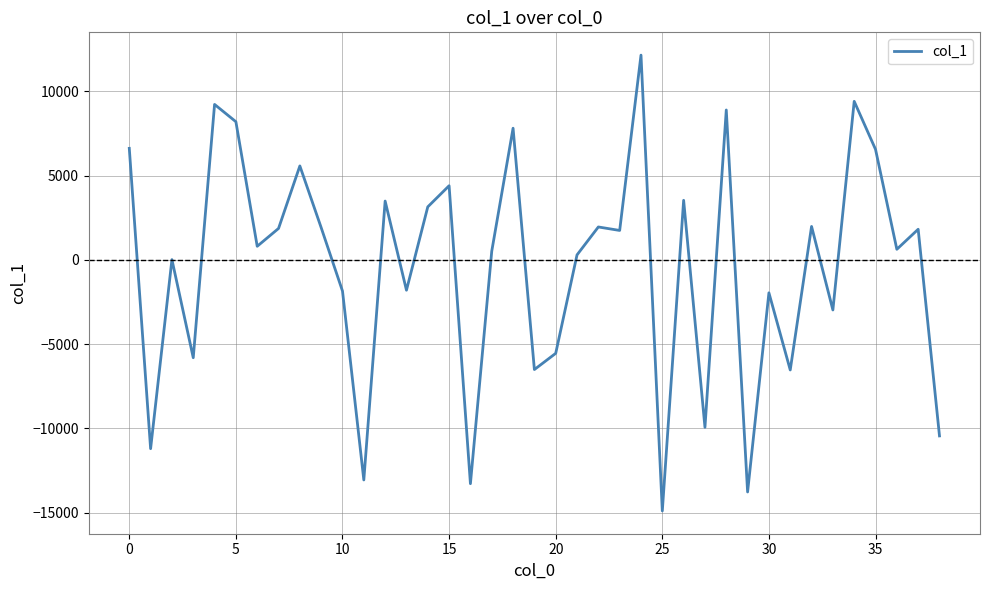

What is the smallest value displayed?

-14893.4